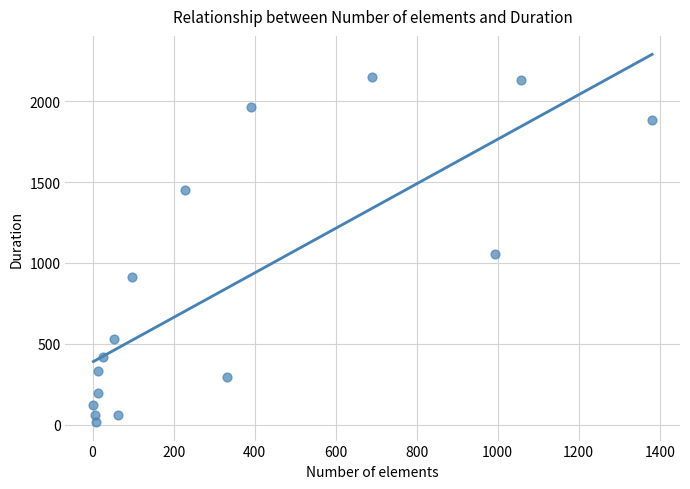

What Y value in the scatter plot is closest to 1083?

1053